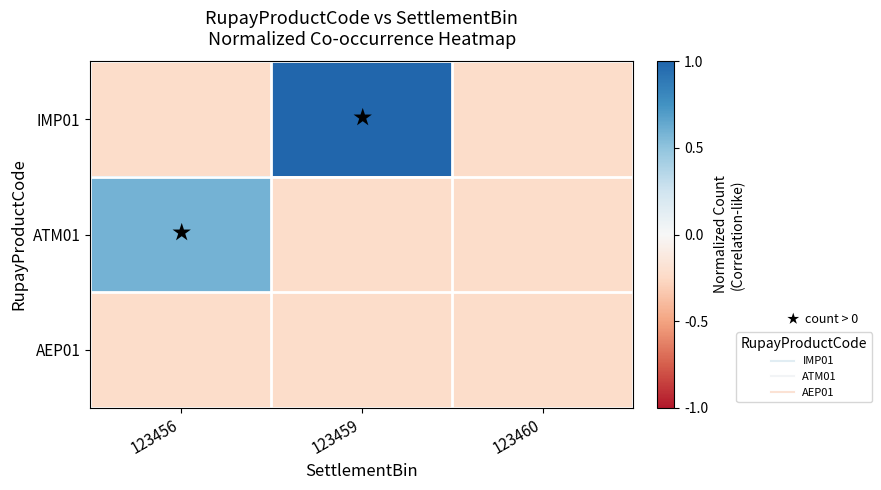

At 123456, list the series in order from smallest to largest.

IMP01, AEP01, ATM01